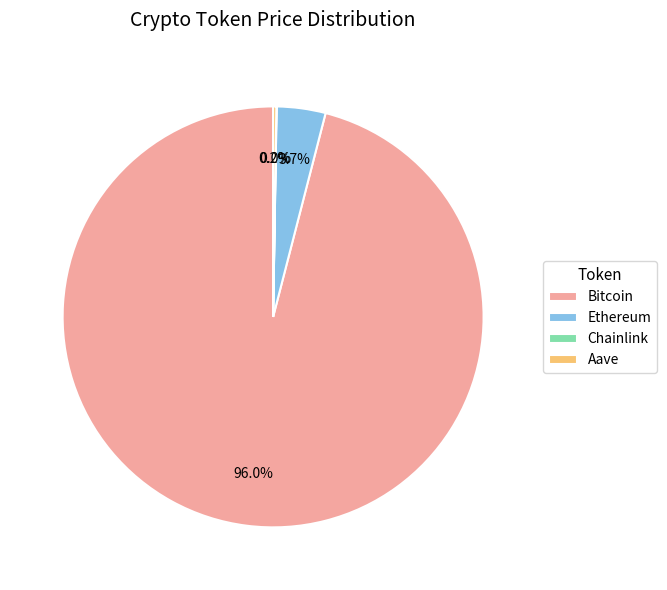

Does any single category account for the majority?

Yes